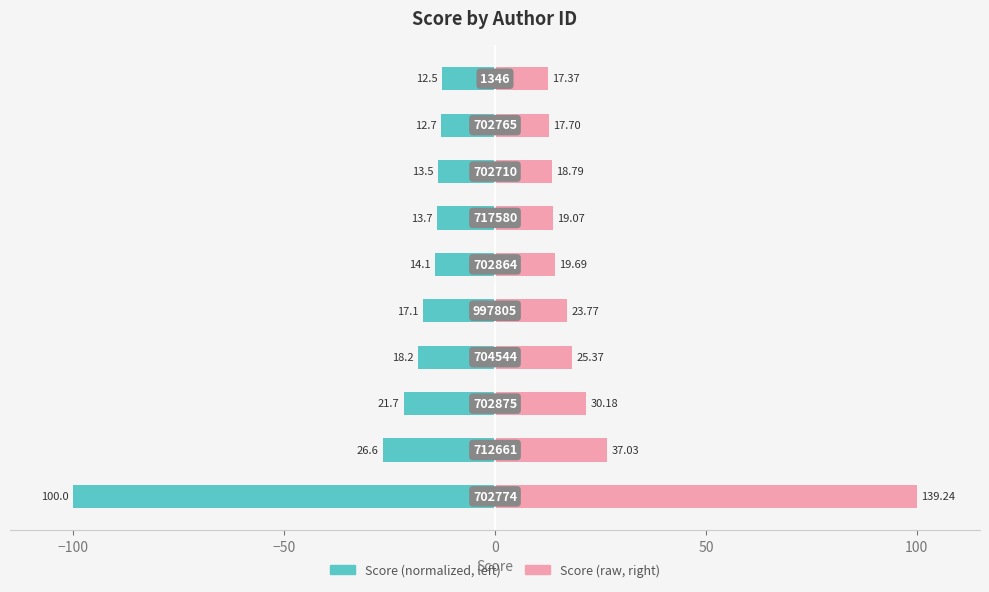

The value of score (right) at 9 is 17.1. True or false?

False